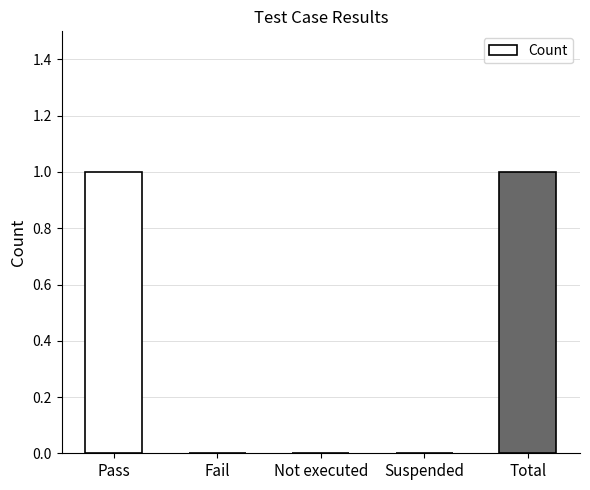

What is the maximum value shown in the chart?

1